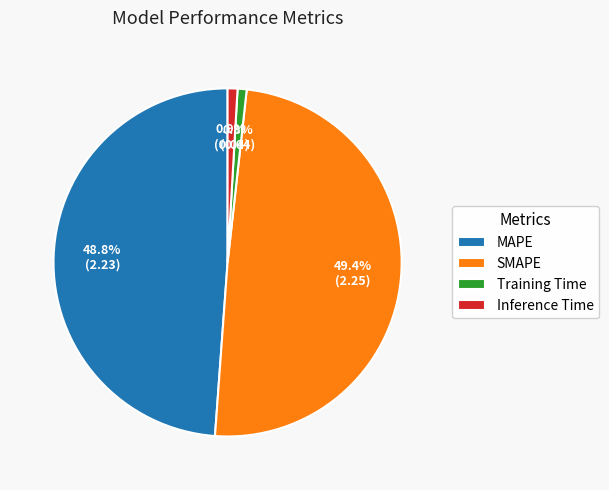

To the nearest percent, what is the combined percentage of Inference Time and SMAPE?

50%